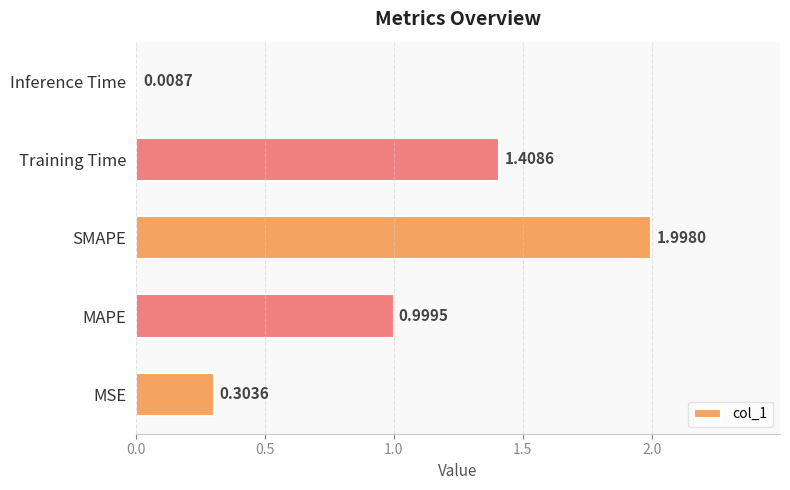

Are the bars horizontal?

Yes